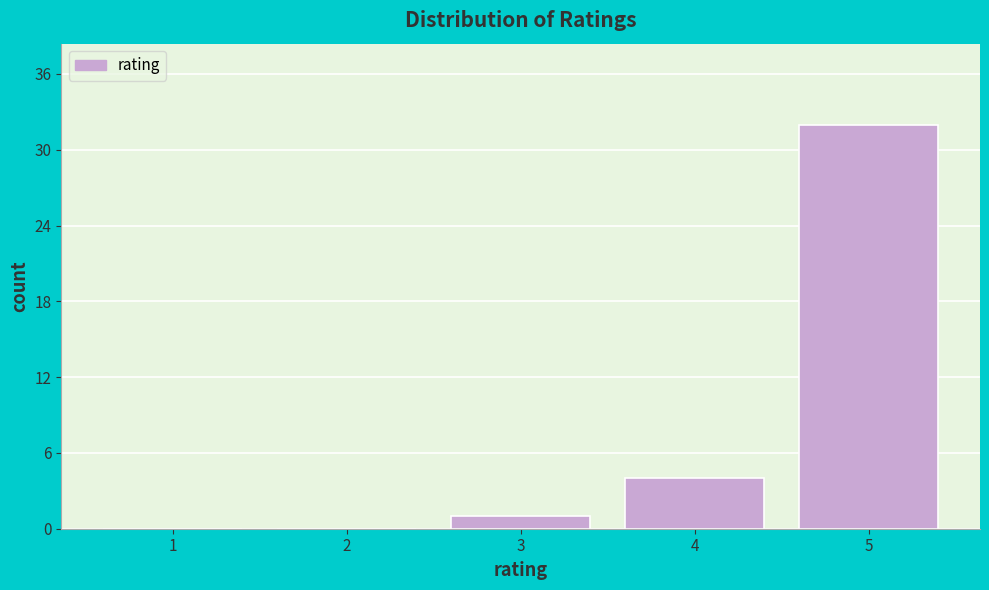

Reading left to right, what are all the values shown in this chart?

1=0	2=0	3=1	4=4	5=32